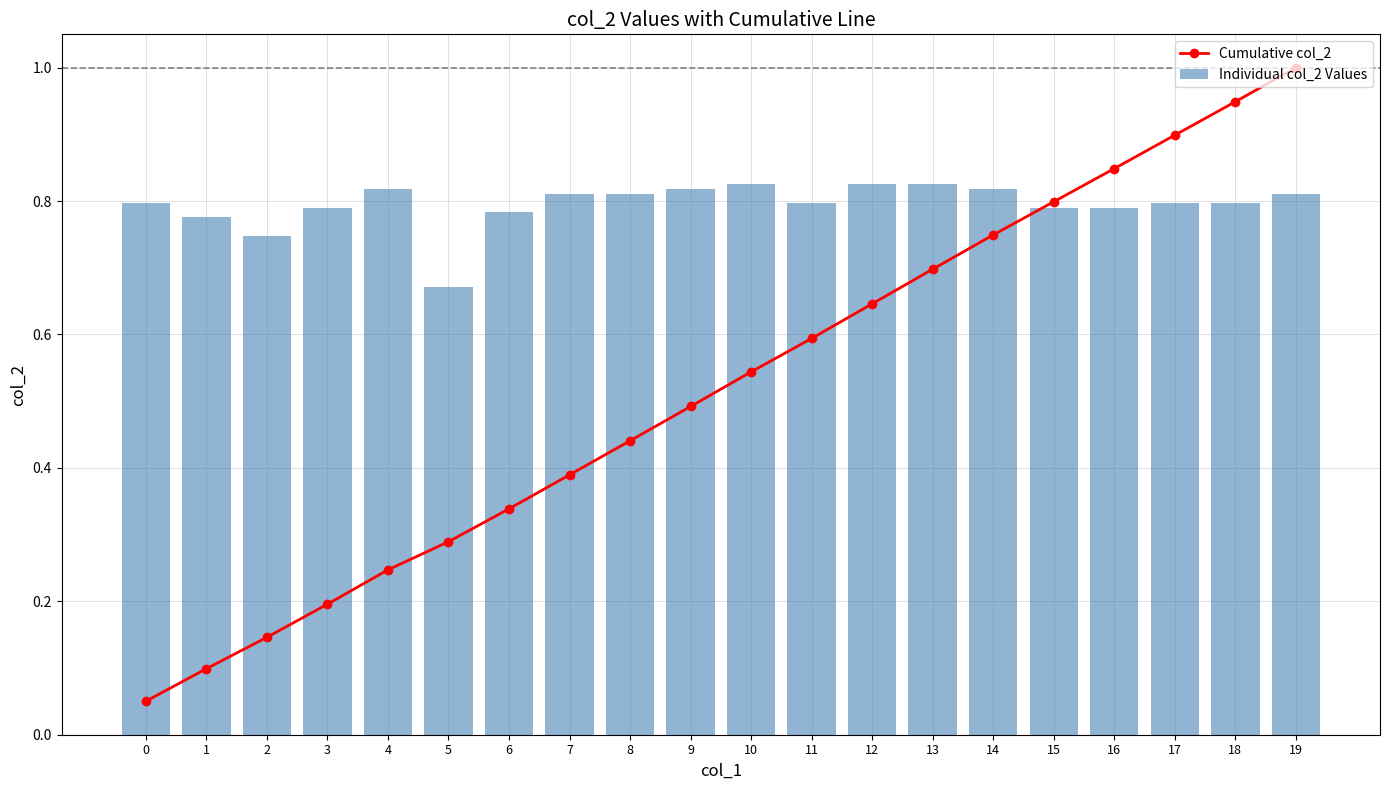

At which category is the sum across all series the highest?

19